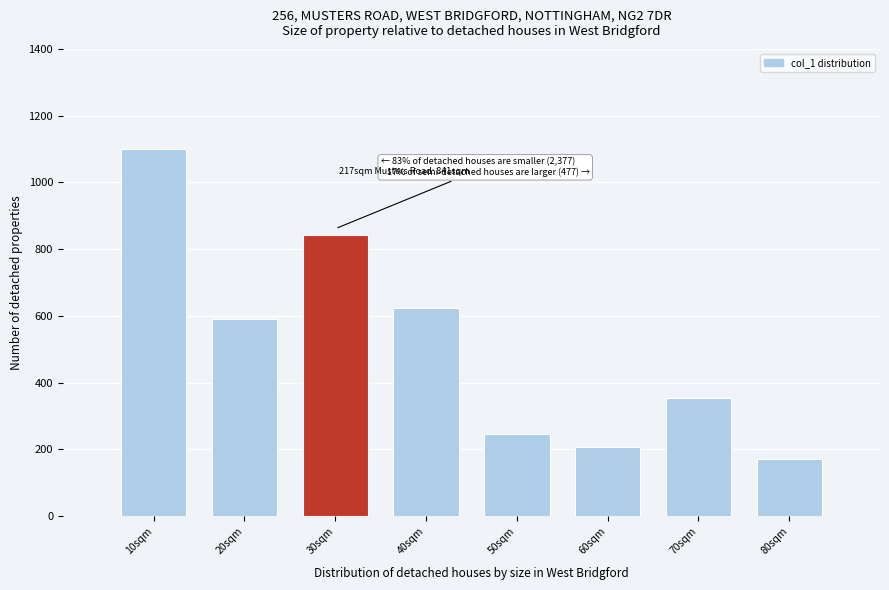

Reading left to right, extract all data points from this chart.

1100.0	589.3	841.1	622.2	245.0	206.4	353.5	171.2